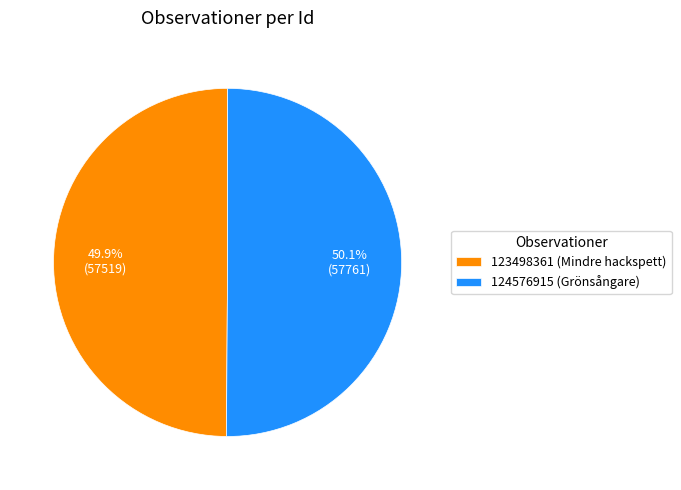

Is there a majority slice in this chart?

Yes